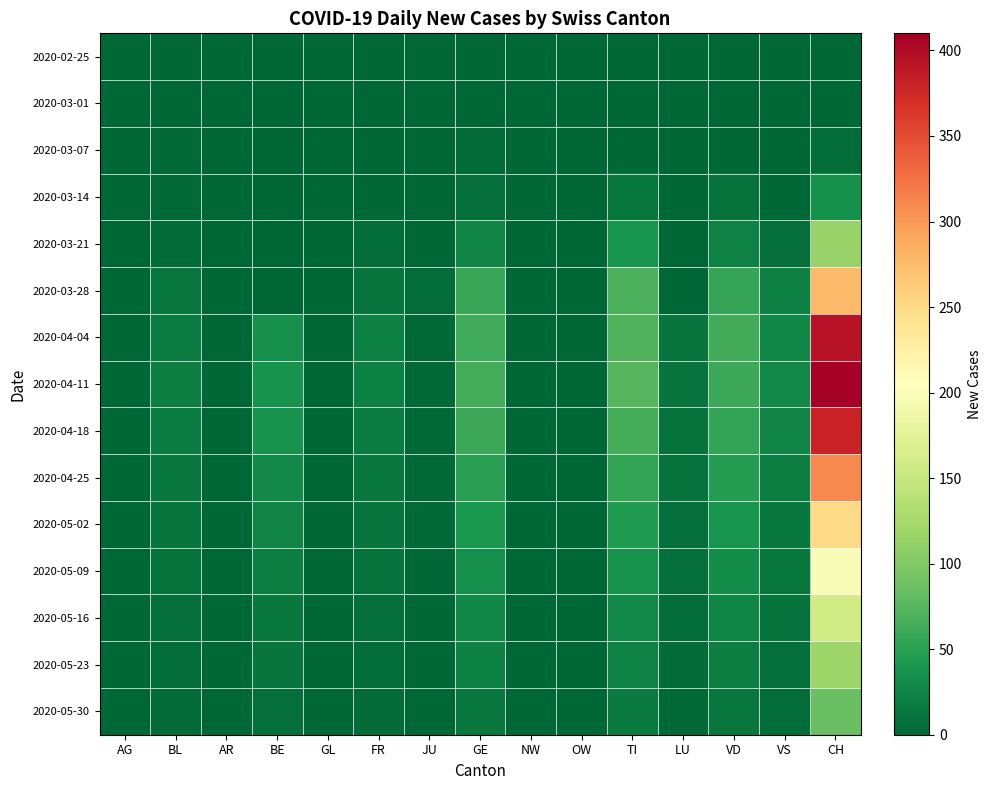

Reading left to right, transcribe all the data shown in this chart.

2020-02-25: AG=0	BL=0	AR=0	BE=0	GL=0	FR=0	JU=0	GE=0	NW=0	OW=0	TI=0	LU=0	VD=0	VS=0	CH=0
2020-03-01: AG=0	BL=0	AR=0	BE=0	GL=0	FR=0	JU=0	GE=0	NW=0	OW=0	TI=0	LU=0	VD=0	VS=0	CH=0
2020-03-07: AG=0	BL=2	AR=0	BE=0	GL=0	FR=0	JU=0	GE=4	NW=0	OW=0	TI=0	LU=0	VD=0	VS=0	CH=6
2020-03-14: AG=0	BL=2	AR=0	BE=0	GL=0	FR=0	JU=0	GE=8	NW=0	OW=0	TI=13	LU=0	VD=10	VS=1	CH=36
2020-03-21: AG=0	BL=4	AR=0	BE=0	GL=0	FR=6	JU=1	GE=25	NW=0	OW=0	TI=40	LU=0	VD=24	VS=8	CH=114
2020-03-28: AG=0	BL=14	AR=0	BE=0	GL=0	FR=12	JU=5	GE=59	NW=0	OW=0	TI=69	LU=0	VD=57	VS=21	CH=277
2020-04-04: AG=0	BL=19	AR=0	BE=35	GL=0	FR=21	JU=3	GE=61	NW=0	OW=0	TI=72	LU=12	VD=64	VS=28	CH=393
2020-04-11: AG=0	BL=20	AR=0	BE=38	GL=0	FR=22	JU=3	GE=65	NW=0	OW=0	TI=75	LU=12	VD=60	VS=29	CH=410
2020-04-18: AG=0	BL=19	AR=0	BE=37	GL=0	FR=18	JU=3	GE=60	NW=0	OW=0	TI=65	LU=11	VD=55	VS=25	CH=380
2020-04-25: AG=0	BL=15	AR=0	BE=30	GL=0	FR=15	JU=2	GE=50	NW=0	OW=0	TI=55	LU=10	VD=48	VS=20	CH=310
2020-05-02: AG=0	BL=12	AR=0	BE=25	GL=0	FR=12	JU=2	GE=42	NW=0	OW=0	TI=45	LU=8	VD=40	VS=16	CH=250
2020-05-09: AG=0	BL=10	AR=0	BE=20	GL=0	FR=10	JU=1	GE=35	NW=0	OW=0	TI=38	LU=7	VD=33	VS=13	CH=200
2020-05-16: AG=0	BL=8	AR=0	BE=16	GL=0	FR=8	JU=1	GE=28	NW=0	OW=0	TI=30	LU=5	VD=26	VS=10	CH=158
2020-05-23: AG=0	BL=6	AR=0	BE=12	GL=0	FR=6	JU=1	GE=22	NW=0	OW=0	TI=23	LU=4	VD=20	VS=8	CH=120
2020-05-30: AG=0	BL=4	AR=0	BE=8	GL=0	FR=4	JU=0	GE=16	NW=0	OW=0	TI=17	LU=3	VD=14	VS=5	CH=85